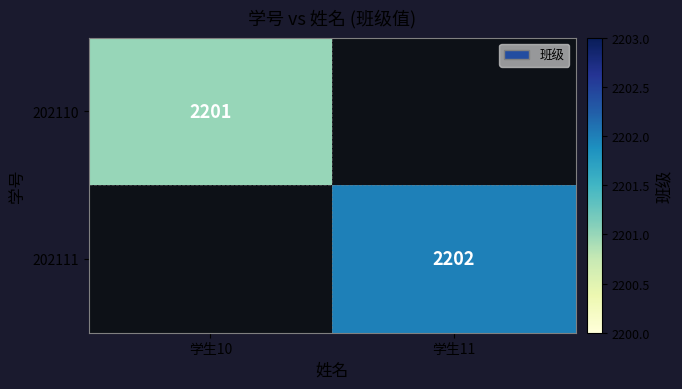

The 202110 series shows 2201 at 学生10. True or false?

True